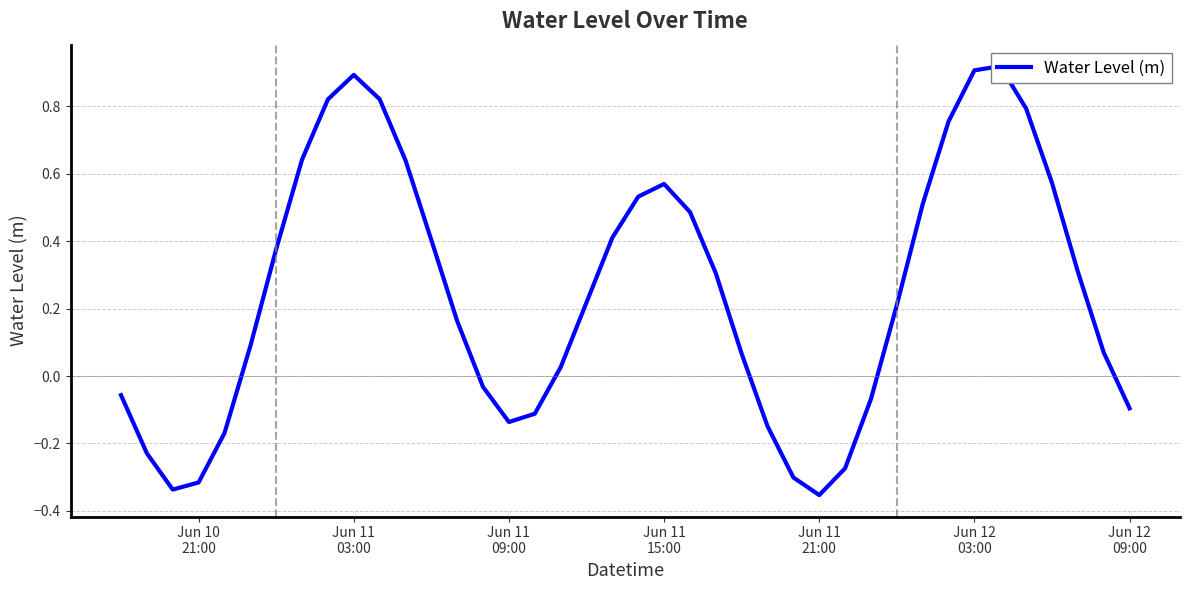

What is the greatest value displayed?

0.9